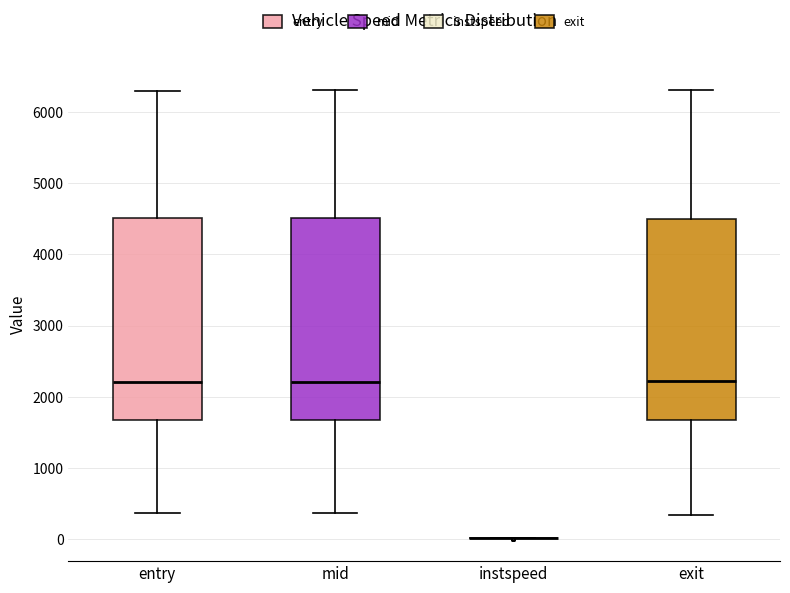

Where does the median line of the box for mid sit on the y-axis? The values are not printed on the chart, so give them approximately, as read against the axis.

2200